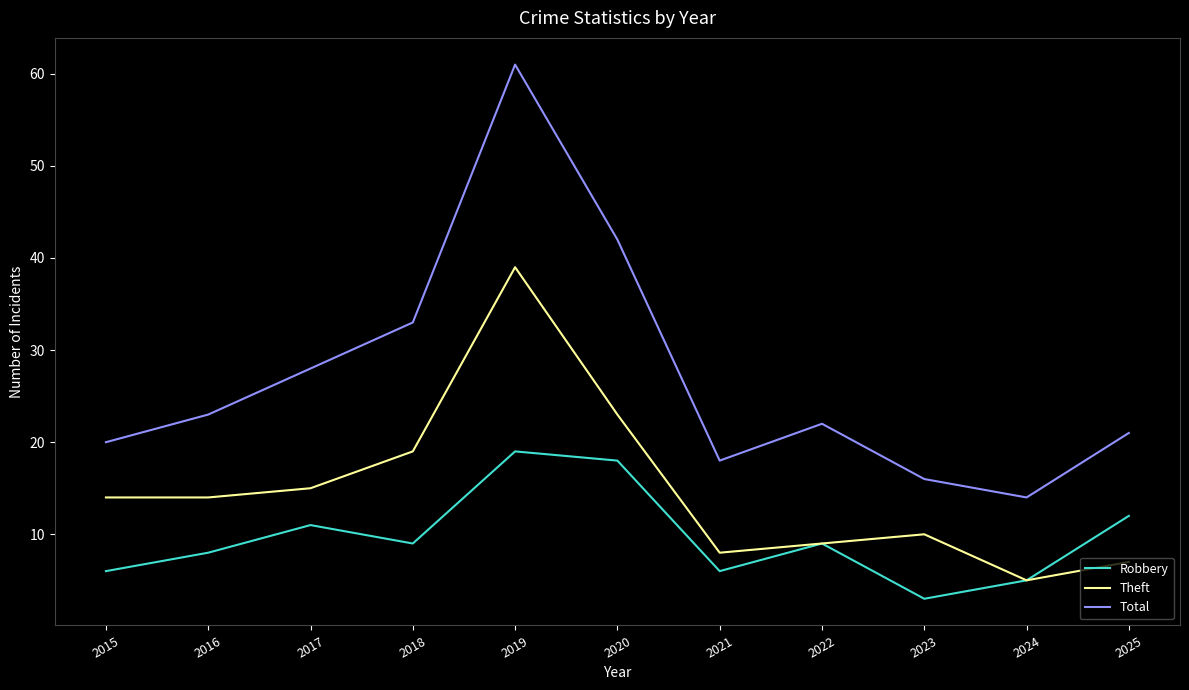

What is the difference between the Theft values at 2019 and 2022?

30